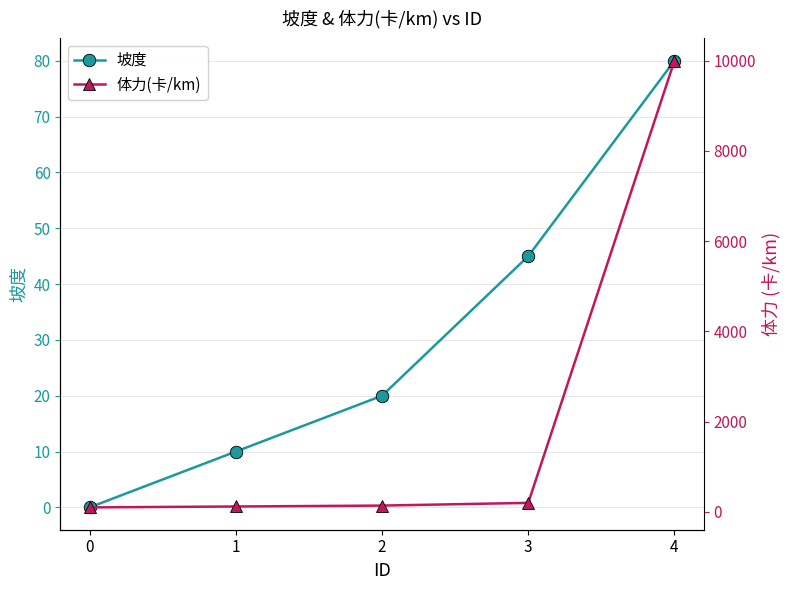

Is the value of 坡度 at 2 greater than the value of 体力(卡/km) at 2?

No